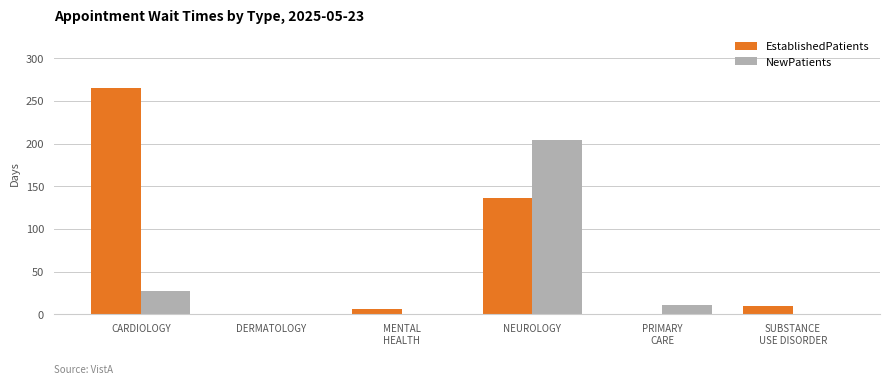

Count the number of data series in this chart.

2